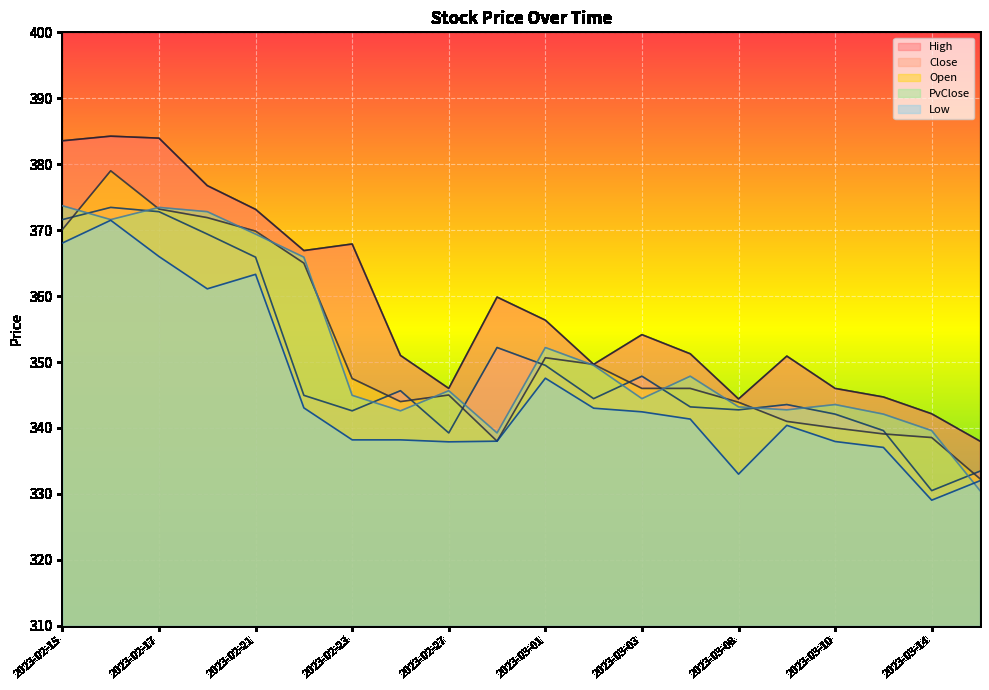

True or false: High has more than 2 interior local peaks.

True